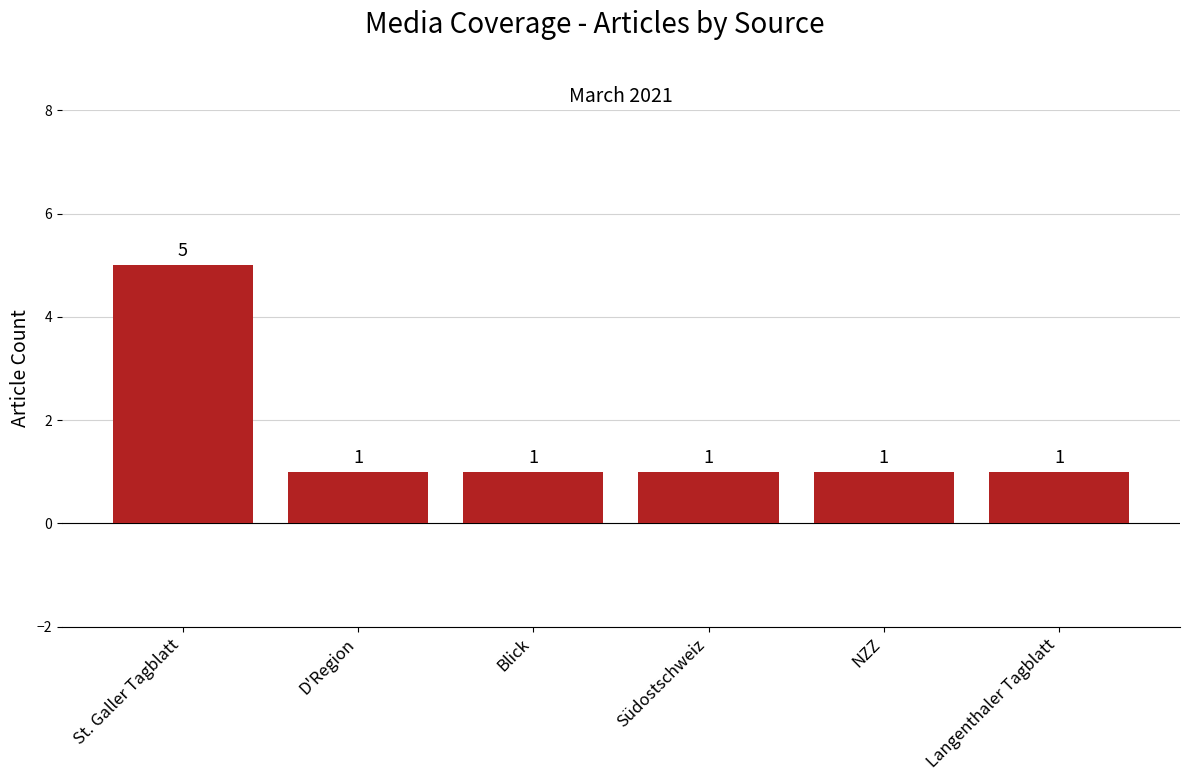

What is the greatest value displayed?

5